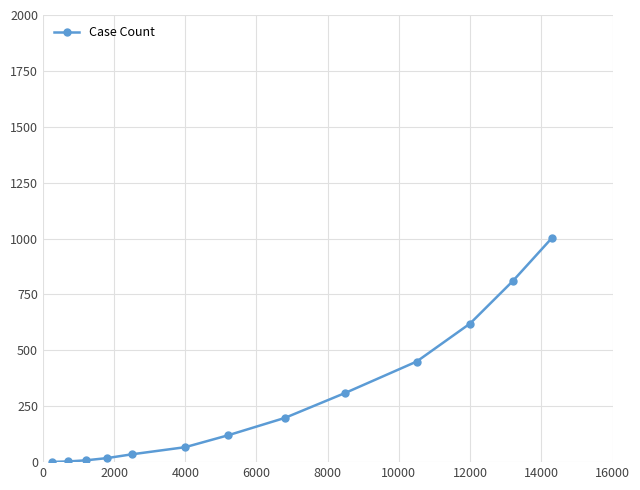

What is the sum of all values?

3643